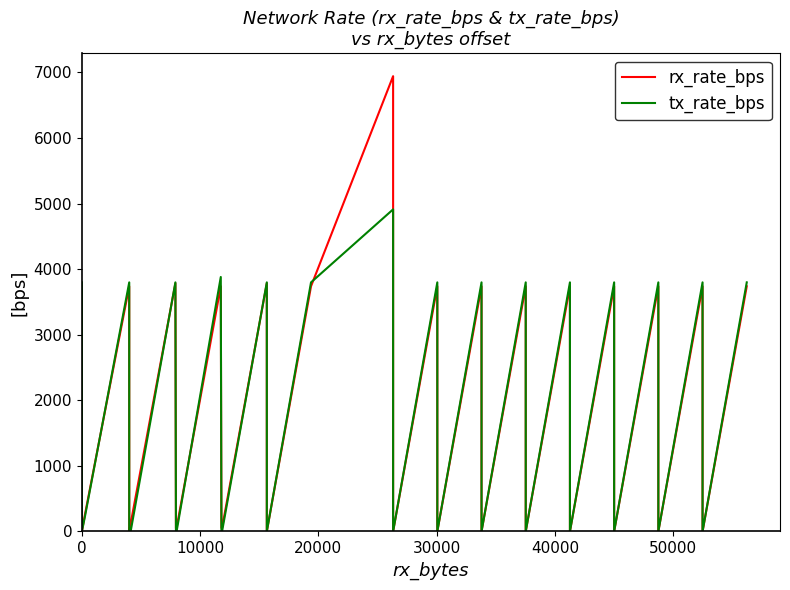

True or false: rx_rate_bps has more than 2 interior local peaks.

True